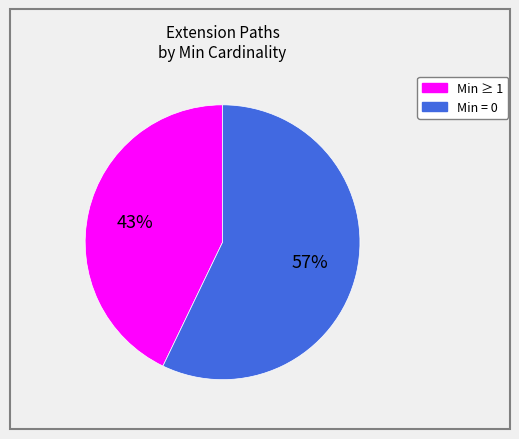

To the nearest percent, what is the average slice percentage?

50%